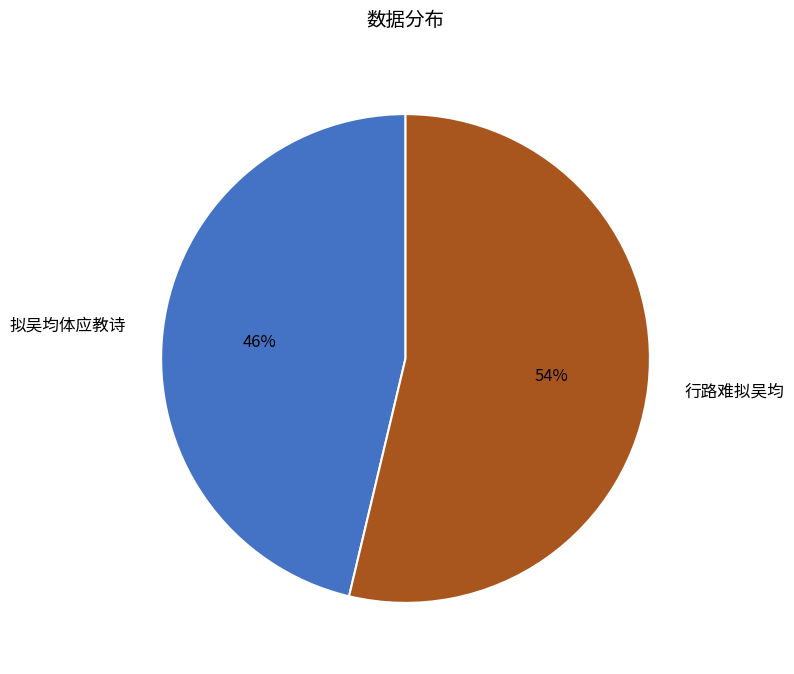

True or false: 拟吴均体应教诗 accounts for 35% of the total.

False